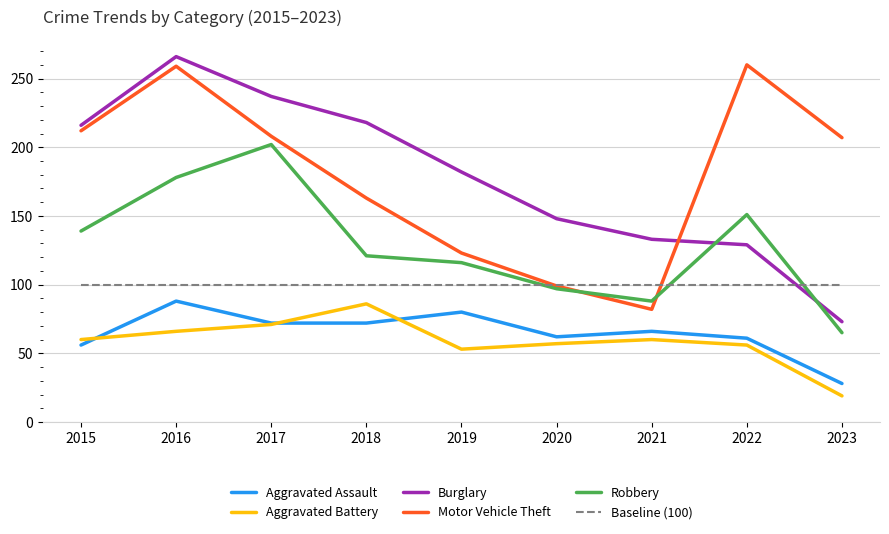

Read the Burglary value at 2018.

218